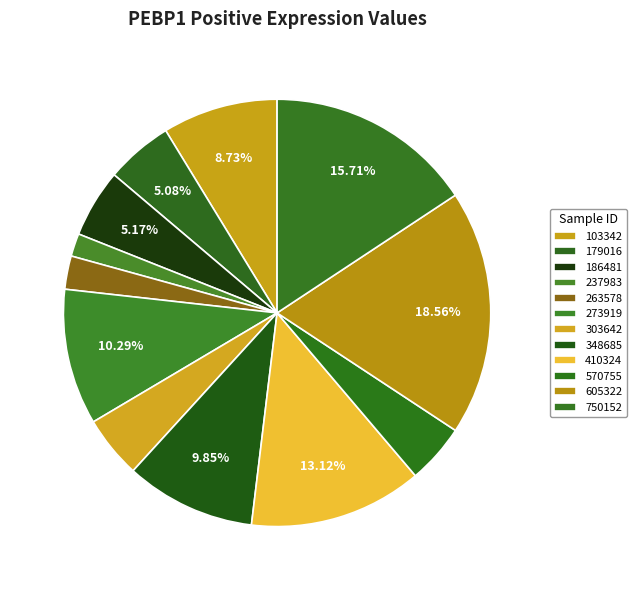

To the nearest percent, what portion does 570755 represent?

5%